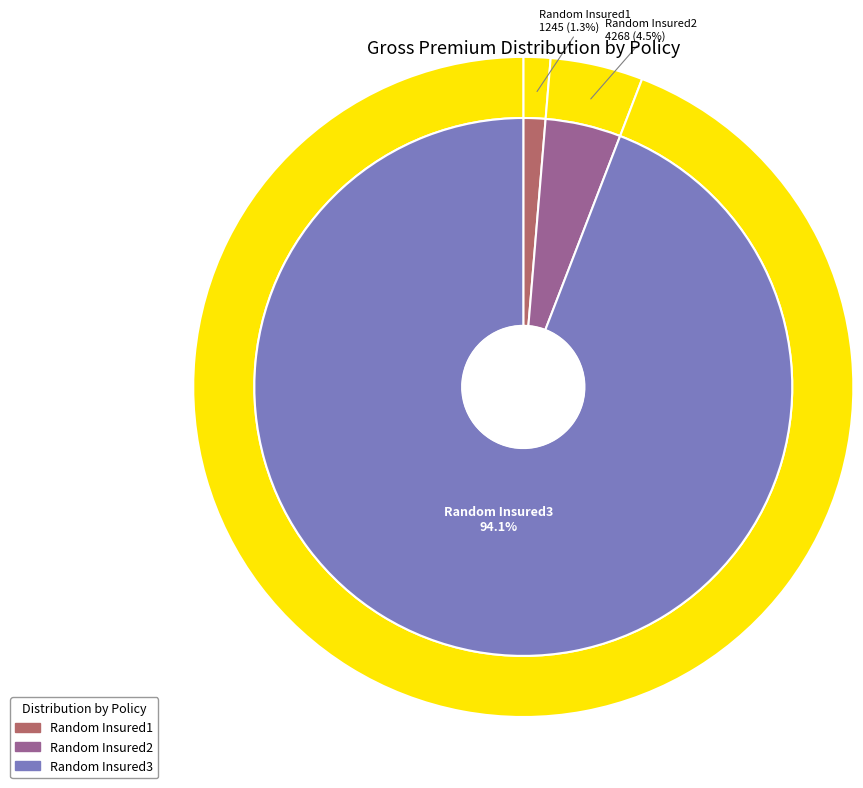

True or false: Policy 3 accounts for 94% of the total.

True